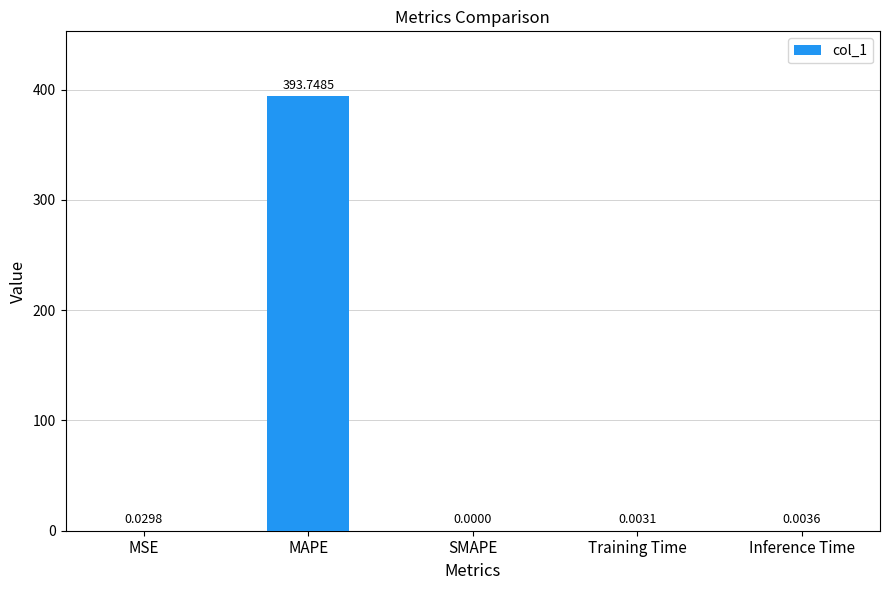

What is the sum of all values?

393.8